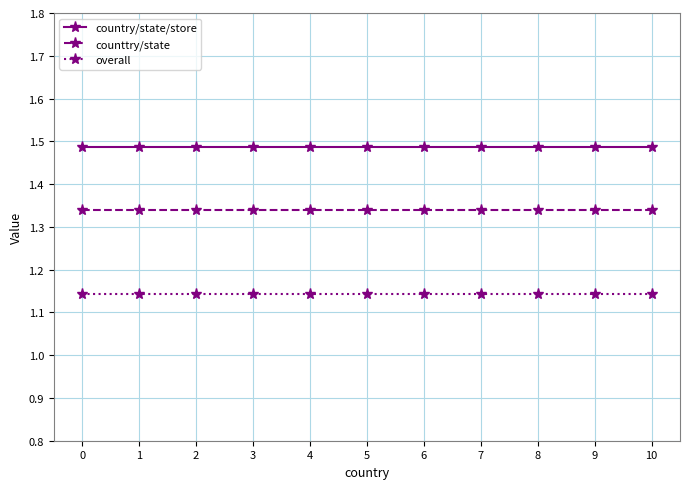

True or false: country/state/store and counttry/state intersect in this chart.

False